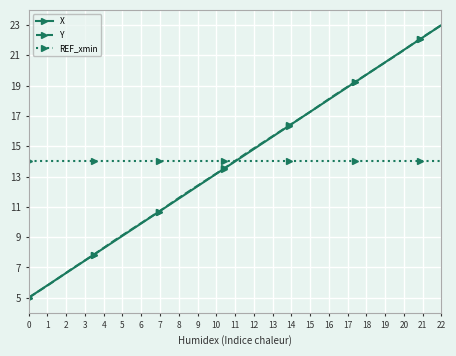

What is the difference between the maximum and minimum values in the X series?

18.0